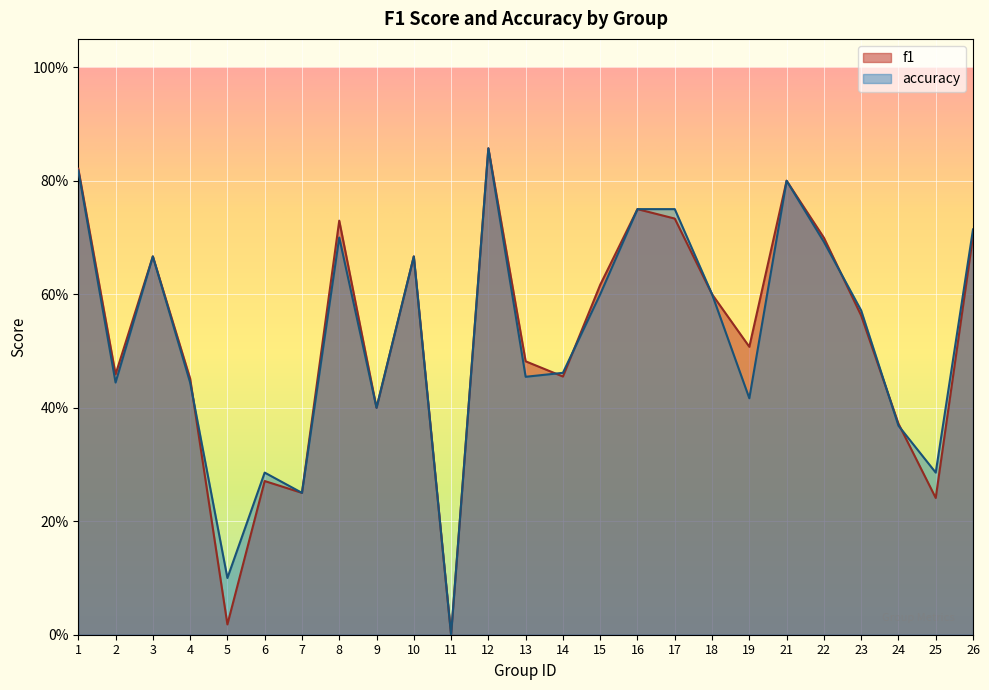

Between which two adjacent categories do f1 and accuracy first intersect?

4 and 5